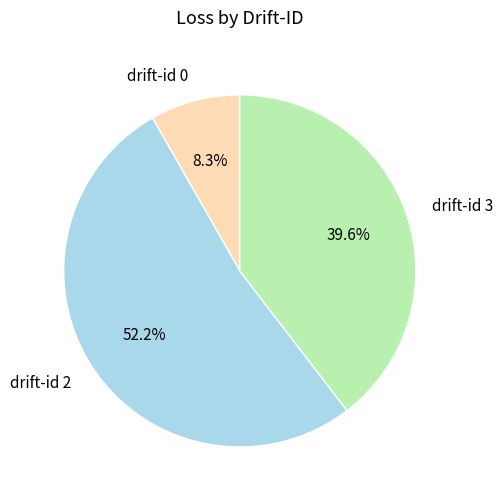

How much of the chart is everything except drift-id 0?

91.7%